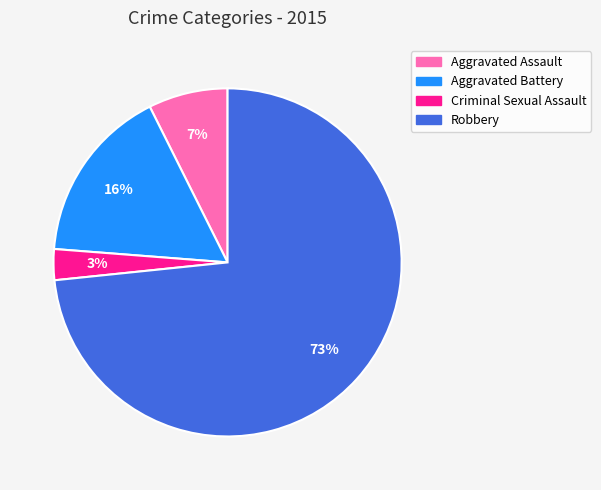

What percentage is the Aggravated Assault slice, to the nearest percent?

7%